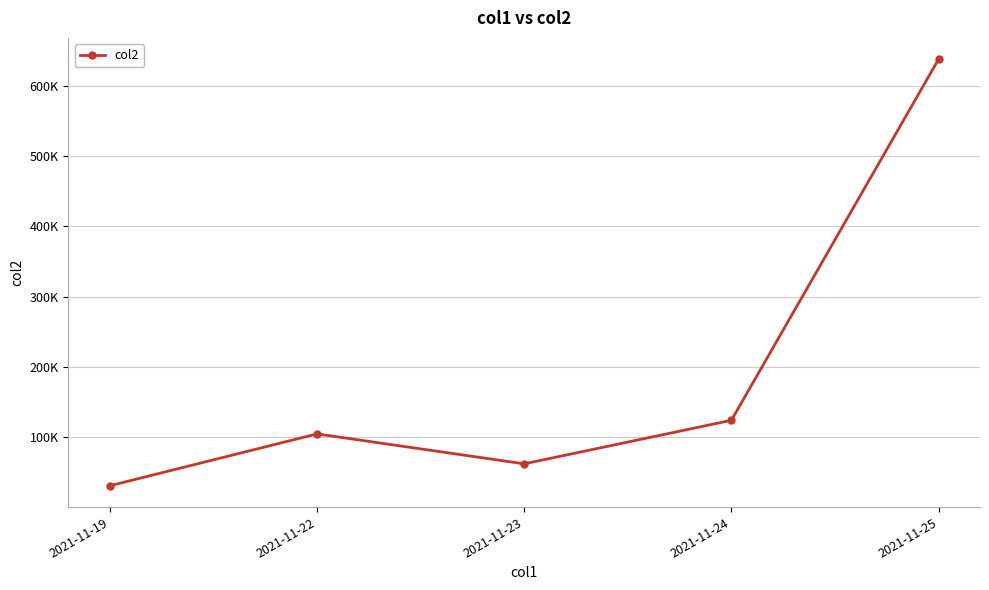

Rank the categories by value from highest to lowest.

2021-11-25, 2021-11-24, 2021-11-22, 2021-11-23, 2021-11-19